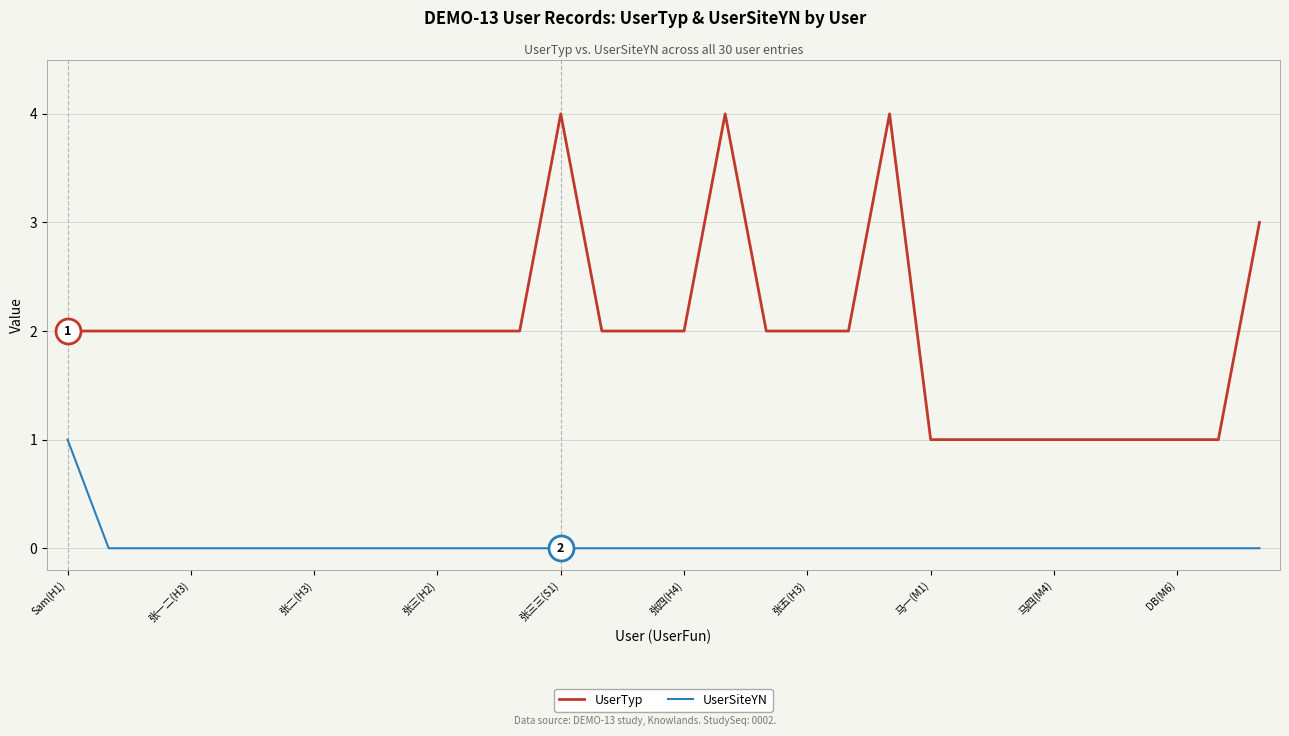

What is the difference between the maximum and minimum values in the UserTyp series?

3